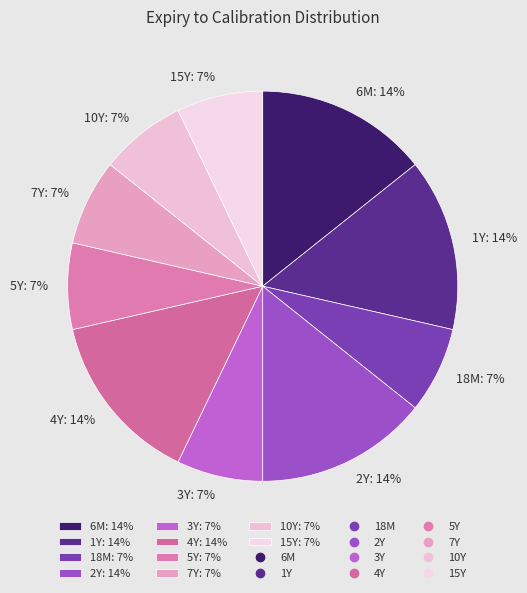

Is there a majority slice in this chart?

No